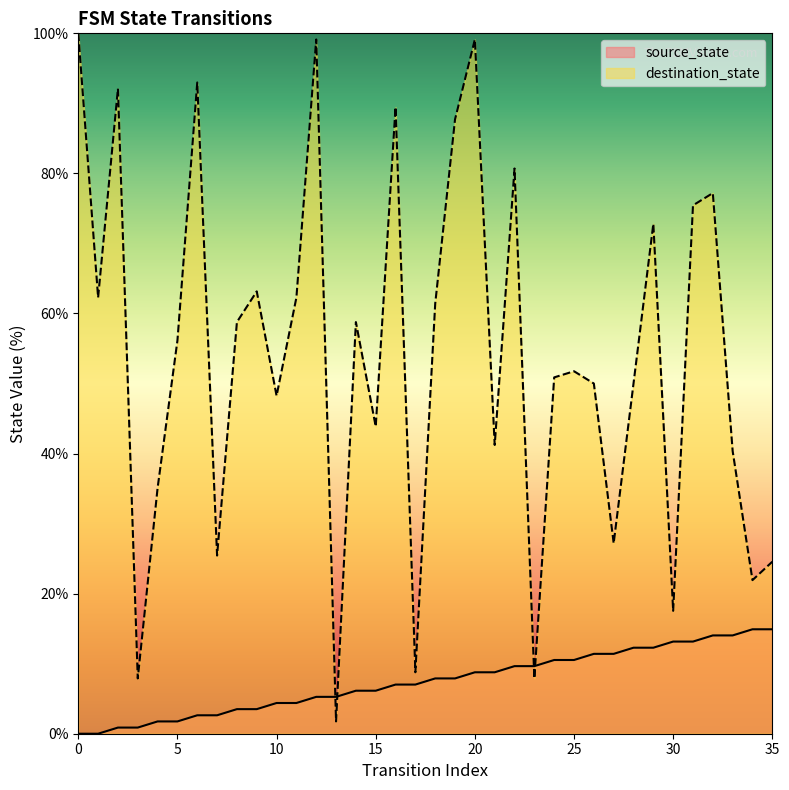

The value of destination_state at 15 is 43.9. True or false?

True